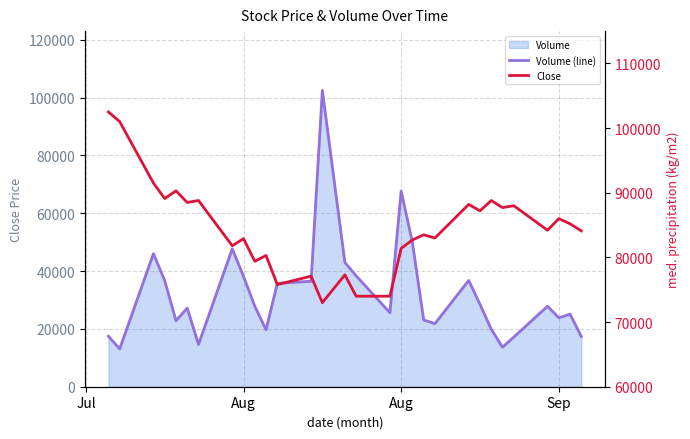

List the series in order of their peak value, highest first.

Volume (line), Close